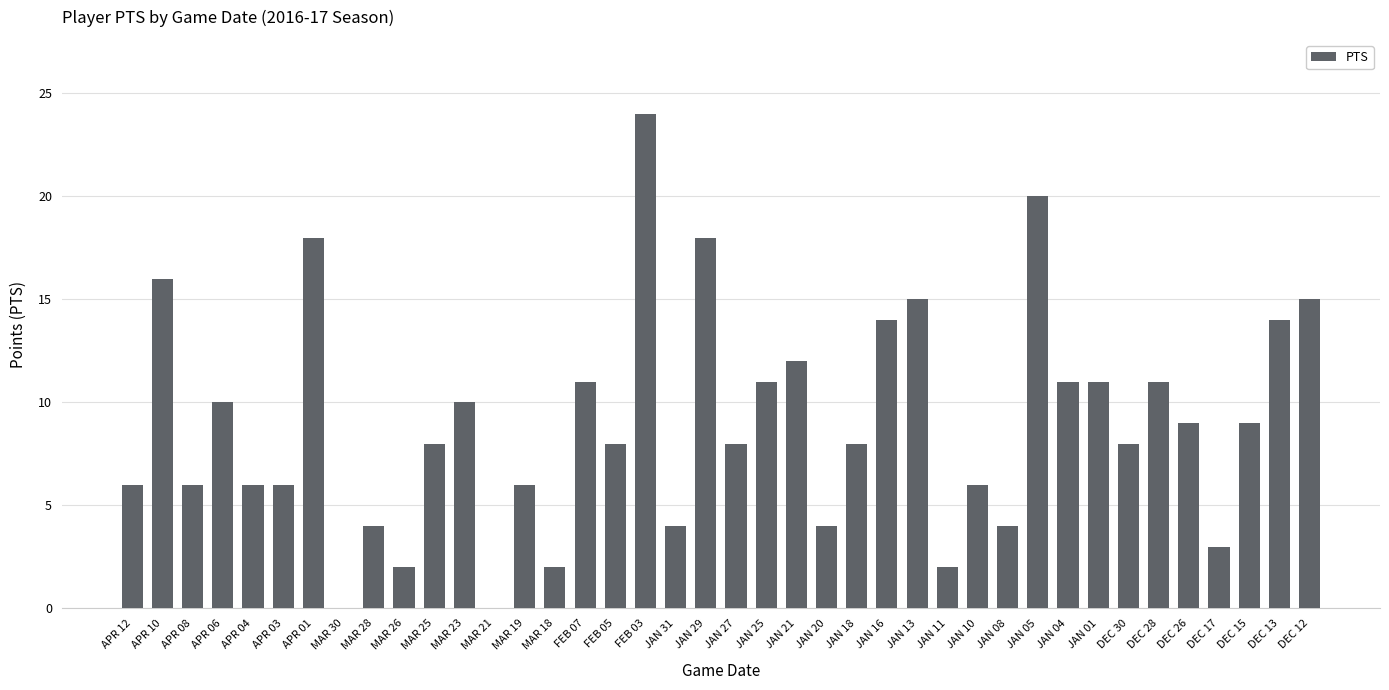

Which category has the highest value across all series?

FEB 03